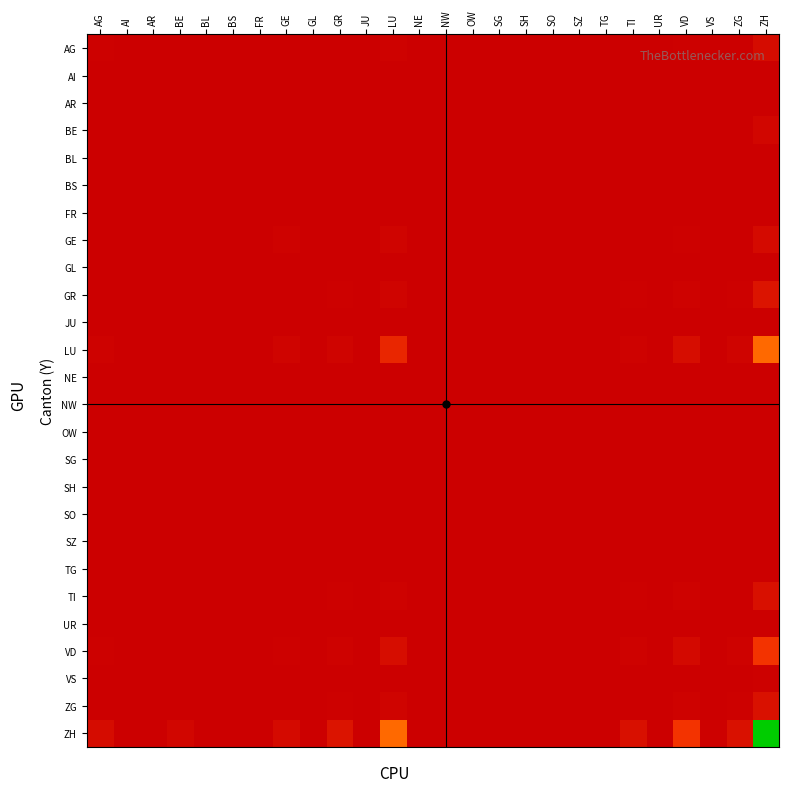

What is the difference between the highest and lowest values at ZH?

100.0